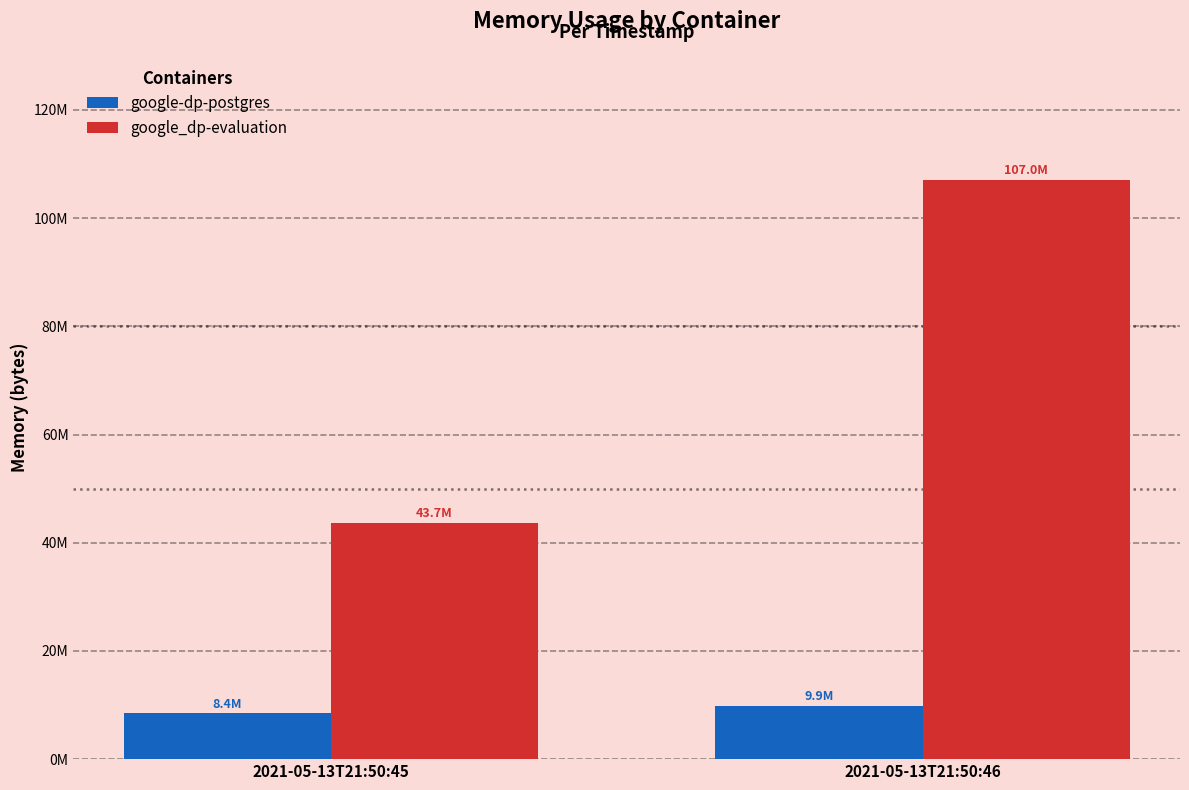

Which category has the highest value across all series?

2021-05-13T21:50:46